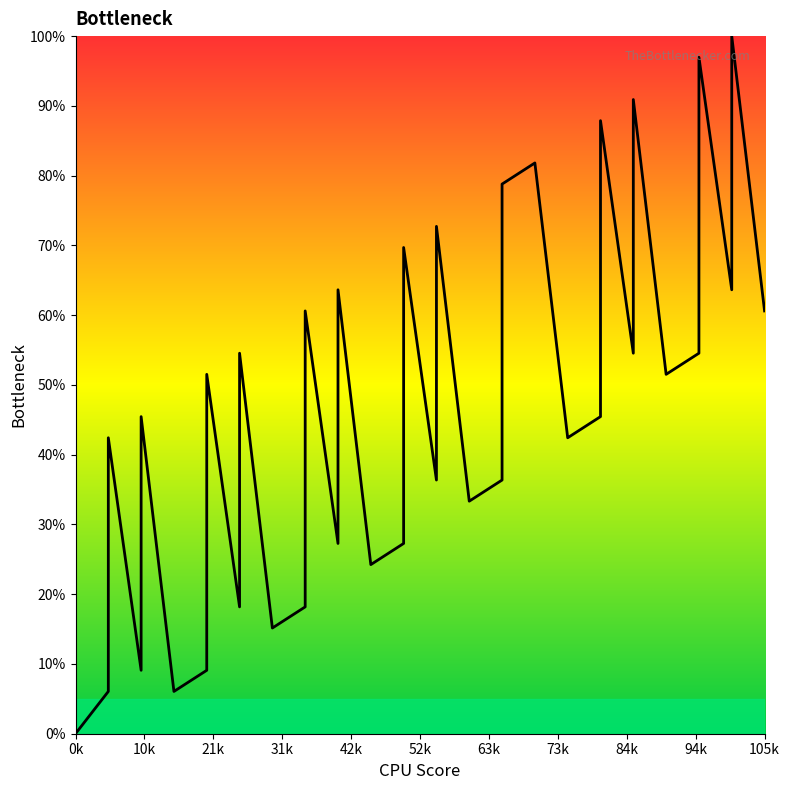

Approximately how many times larger is the value at 4 compared to 9?

0.6